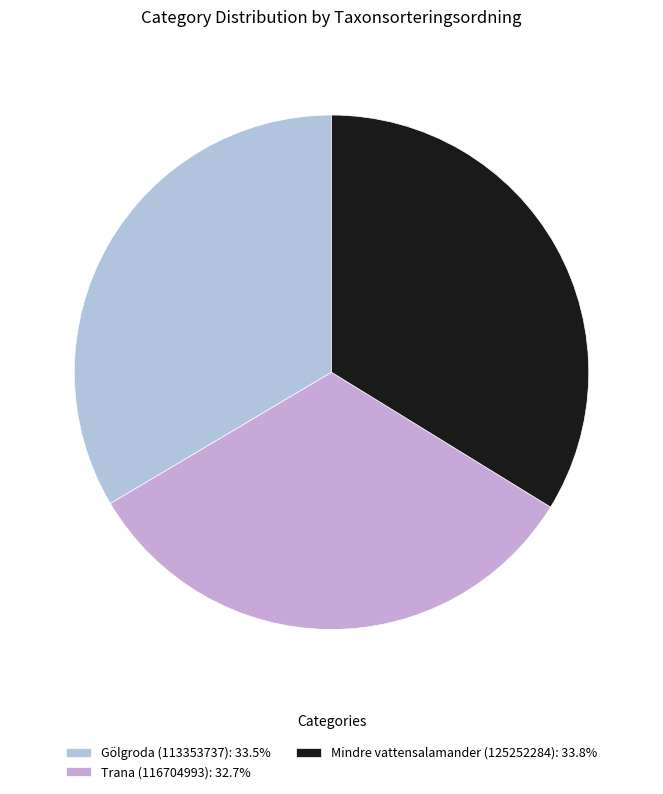

What is the change in value from Gölgroda (113353737) to Trana (116704993)?

-1449